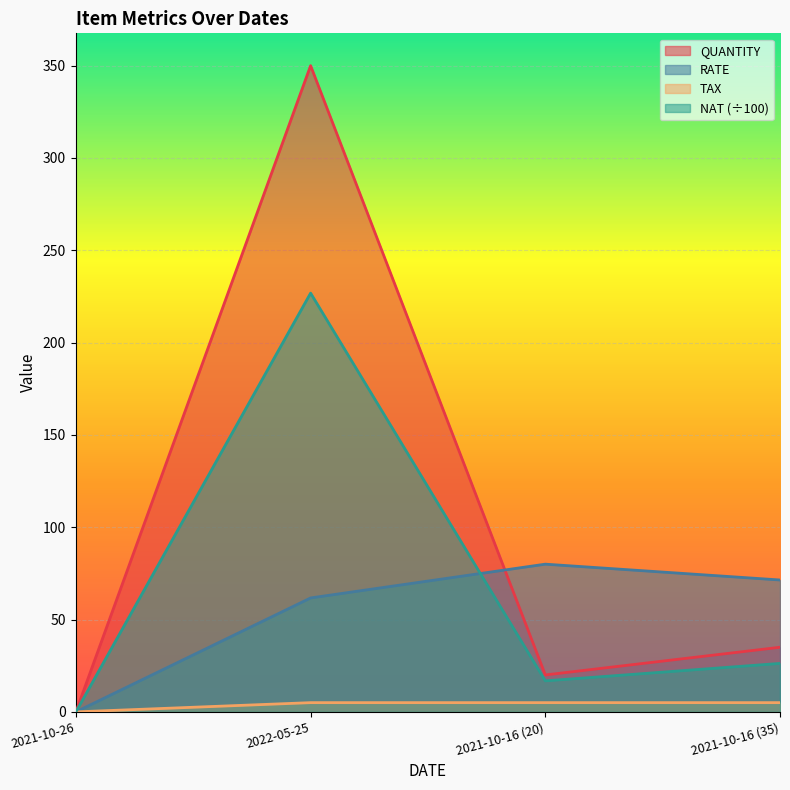

The QUANTITY series shows 350.0 at 2022-05-25. True or false?

True